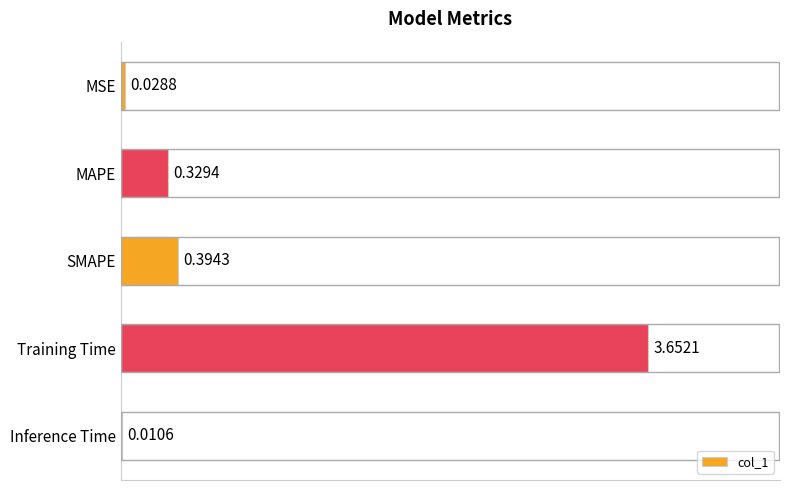

What is the sum of all values?

4.4